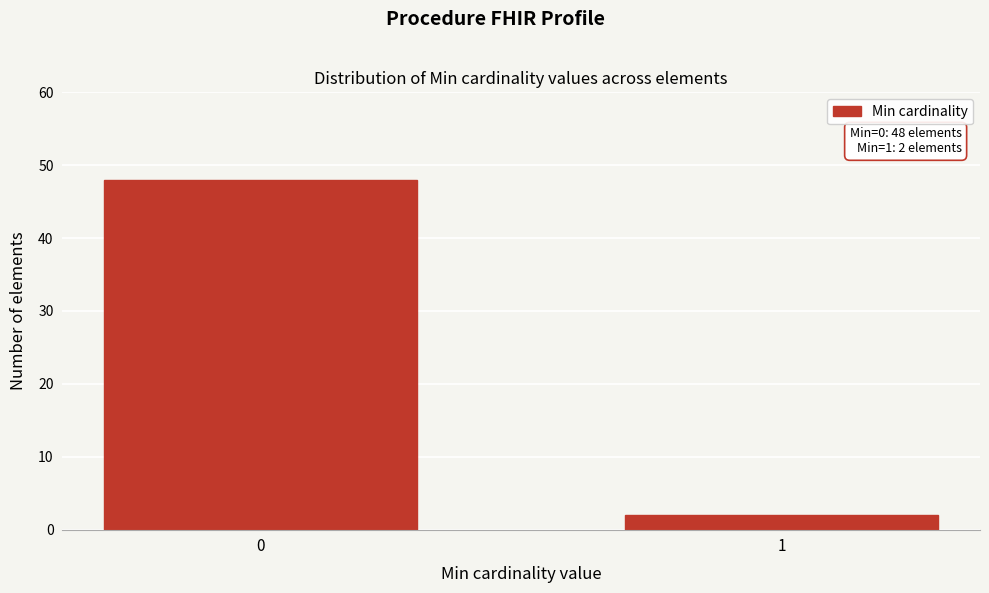

Reading right to left, what are all the values shown in this chart?

2	48